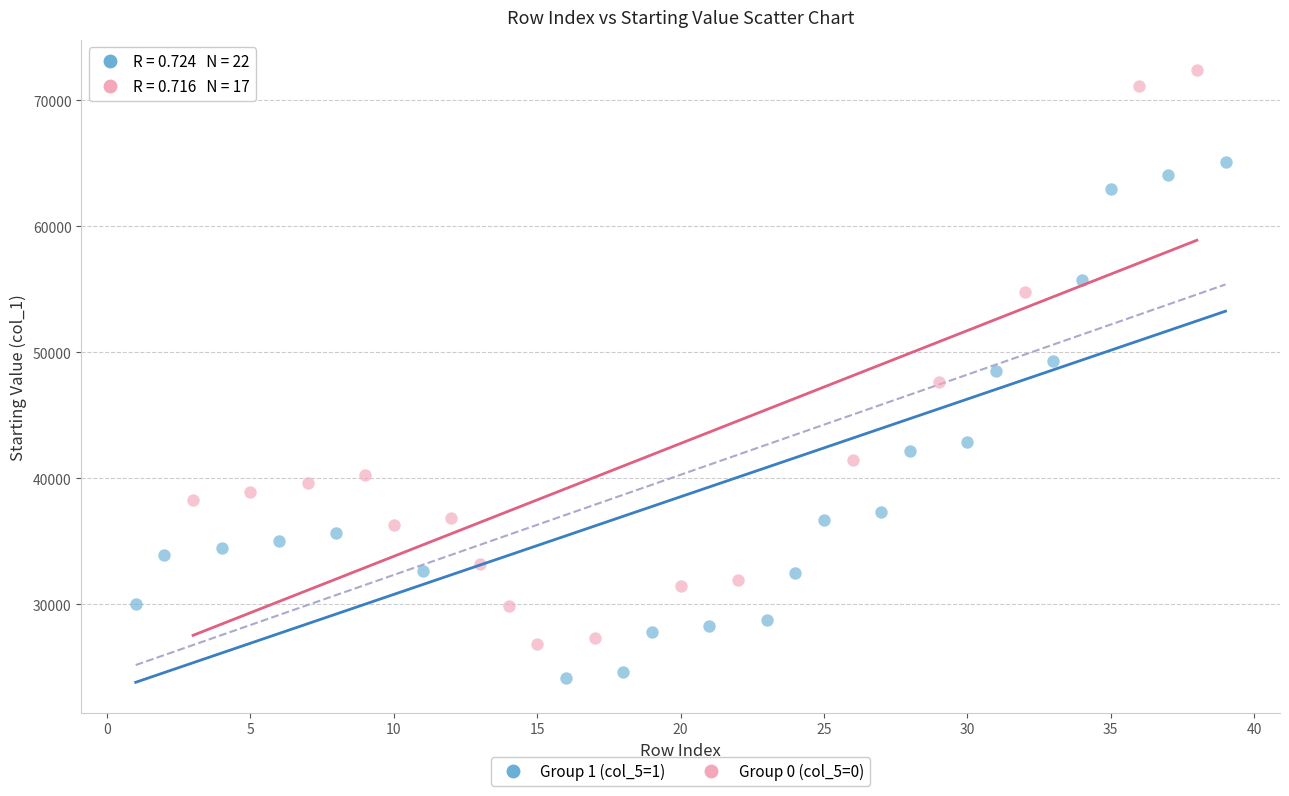

What are all the series names shown in the legend?

Group 1 (col_5=1), Group 0 (col_5=0)